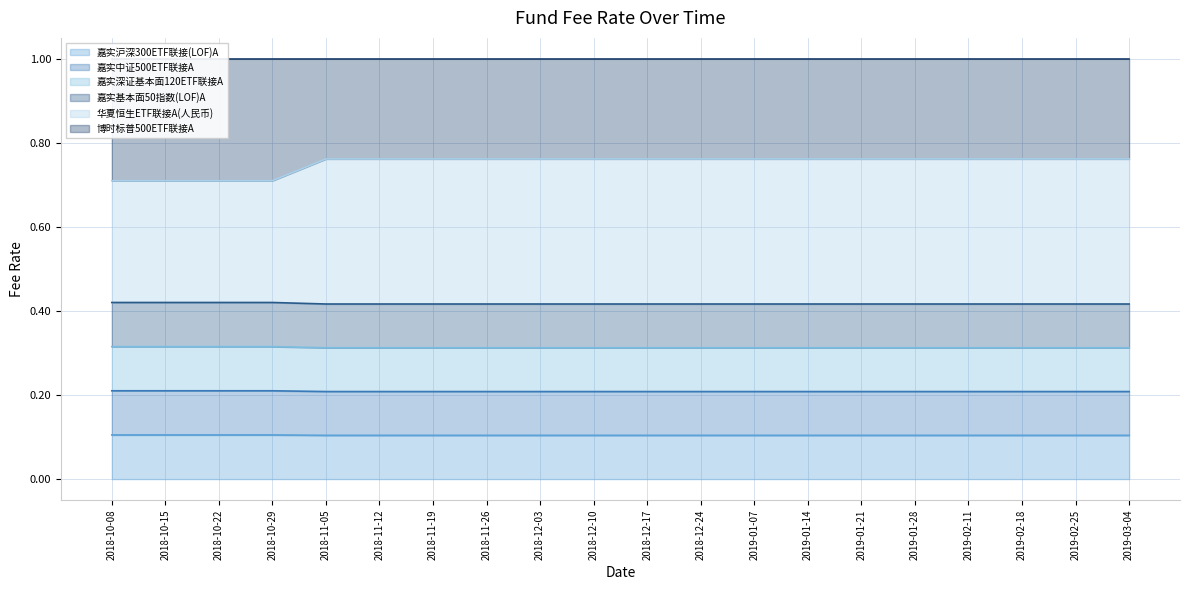

The 嘉实基本面50指数(LOF)A series shows 0.3 at 2018-11-19. True or false?

False